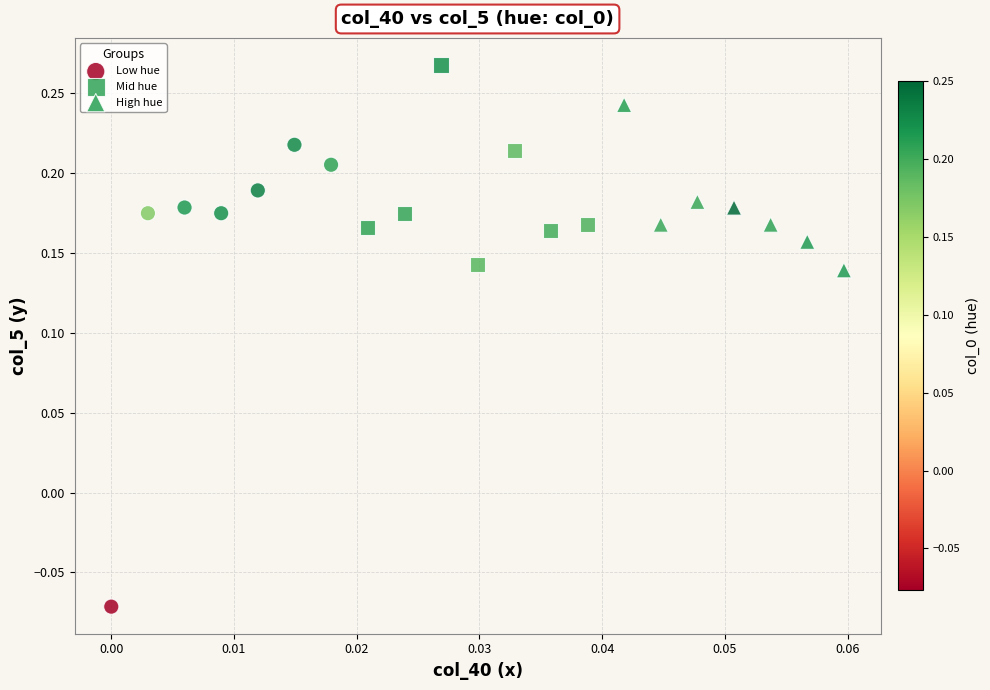

Which series reaches the minimum Y coordinate?

Low hue